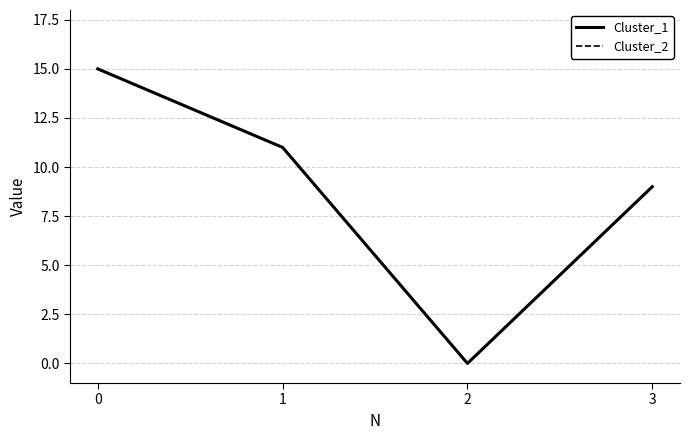

Between 3 and 2, which is larger?

3